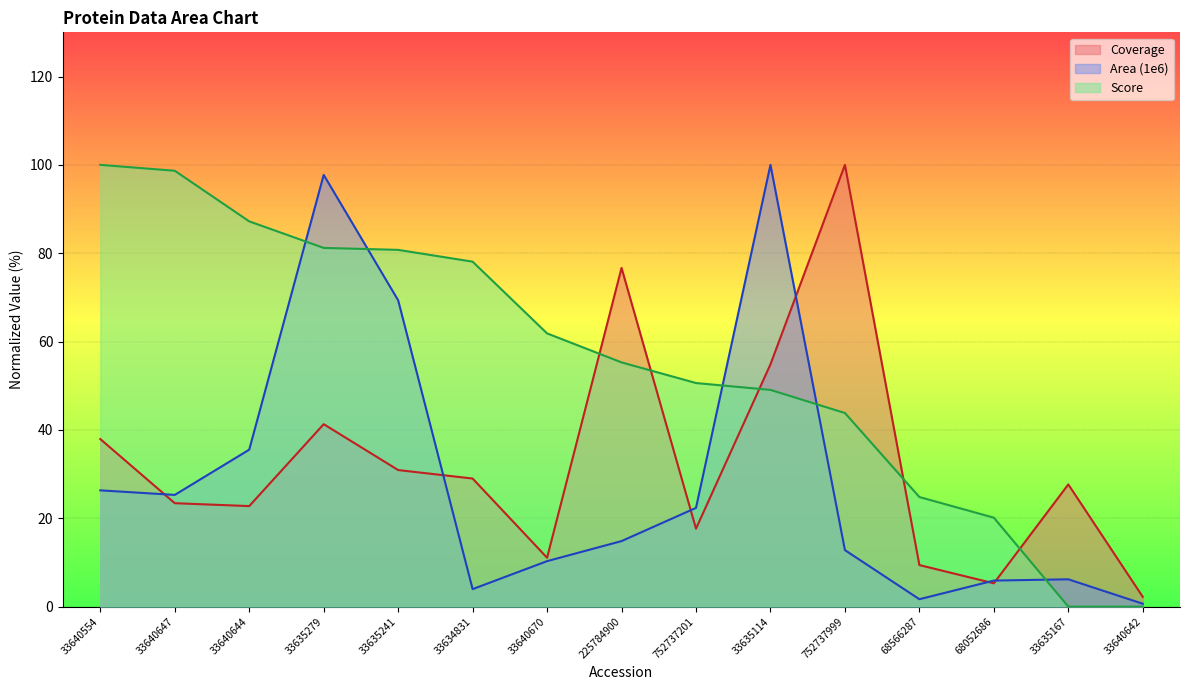

List the labels in order of Coverage value, smallest first.

33640642, 68052686, 68566287, 33640670, 752737201, 33640644, 33640647, 33635167, 33634831, 33635241, 33640554, 33635279, 33635114, 225784900, 752737999